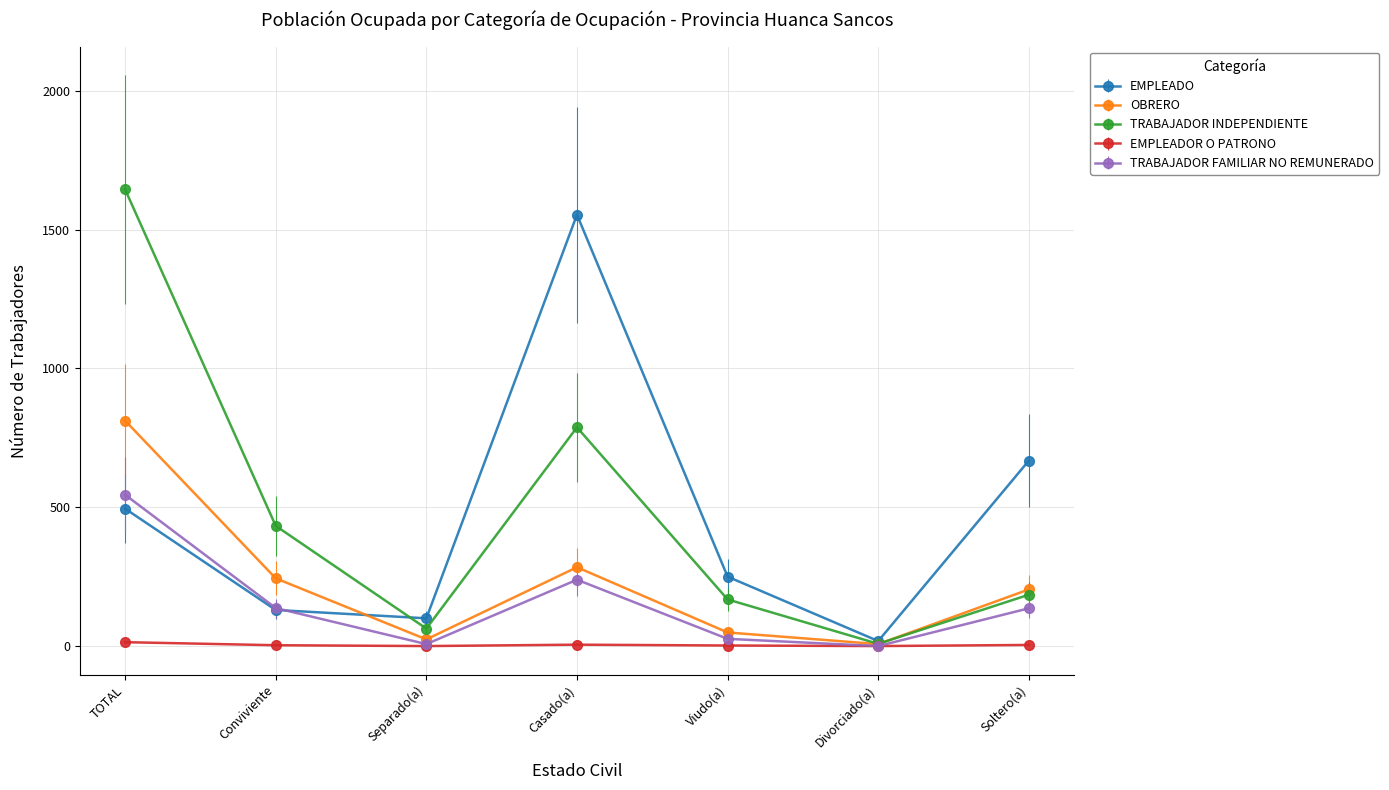

Which series has the widest spread of values?

TRABAJADOR INDEPENDIENTE